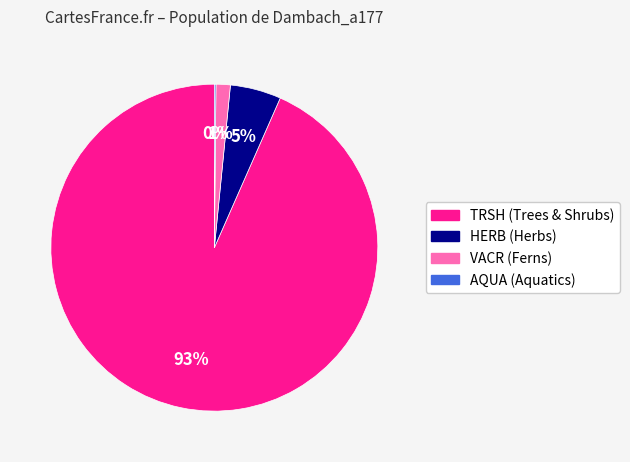

Is there a majority slice in this chart?

Yes